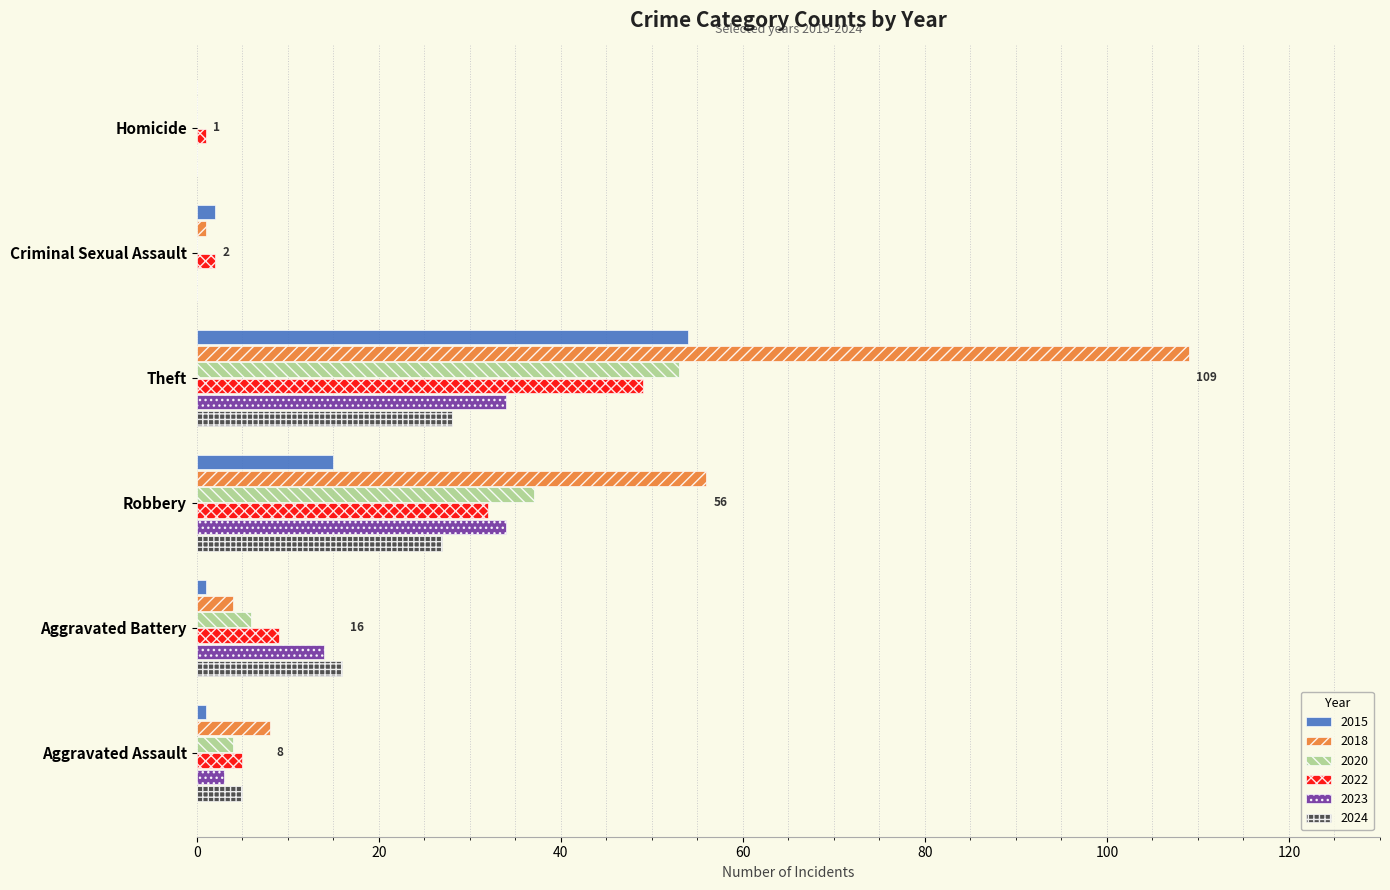

What is the sum of all 2023 values?

85